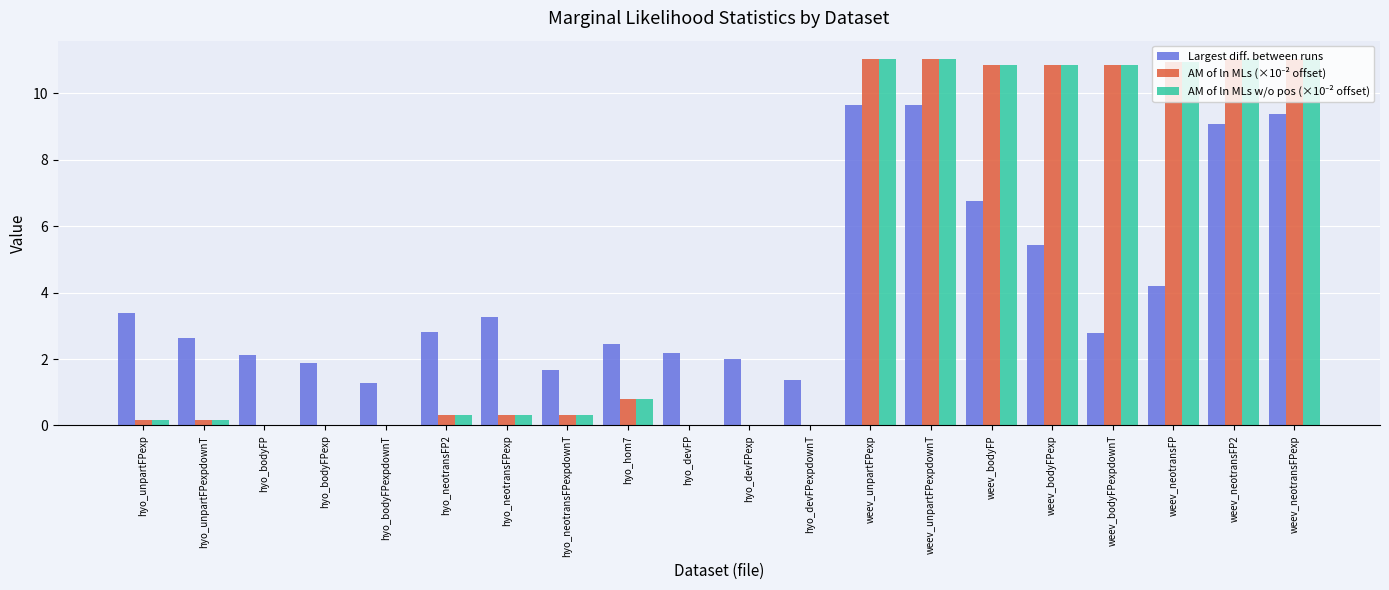

How many groups of bars are there?

20